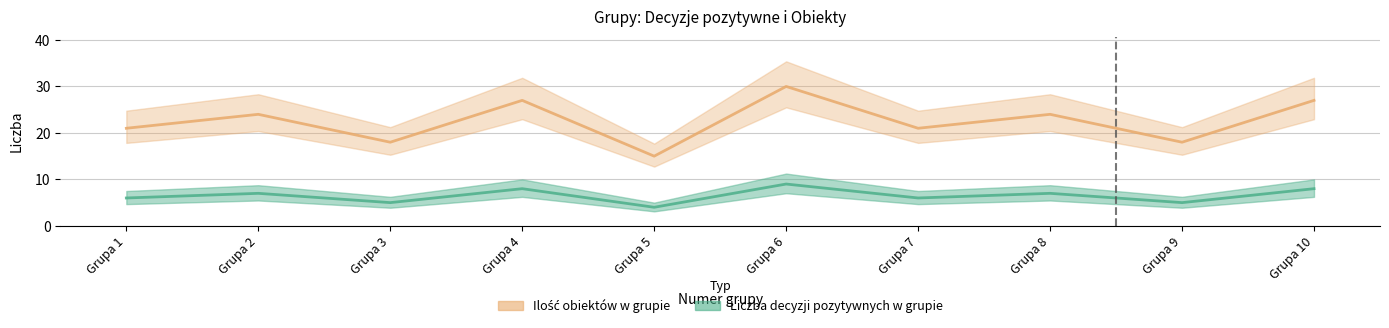

True or false: Ilość obiektów w grupie has more than 0 interior local peaks.

True